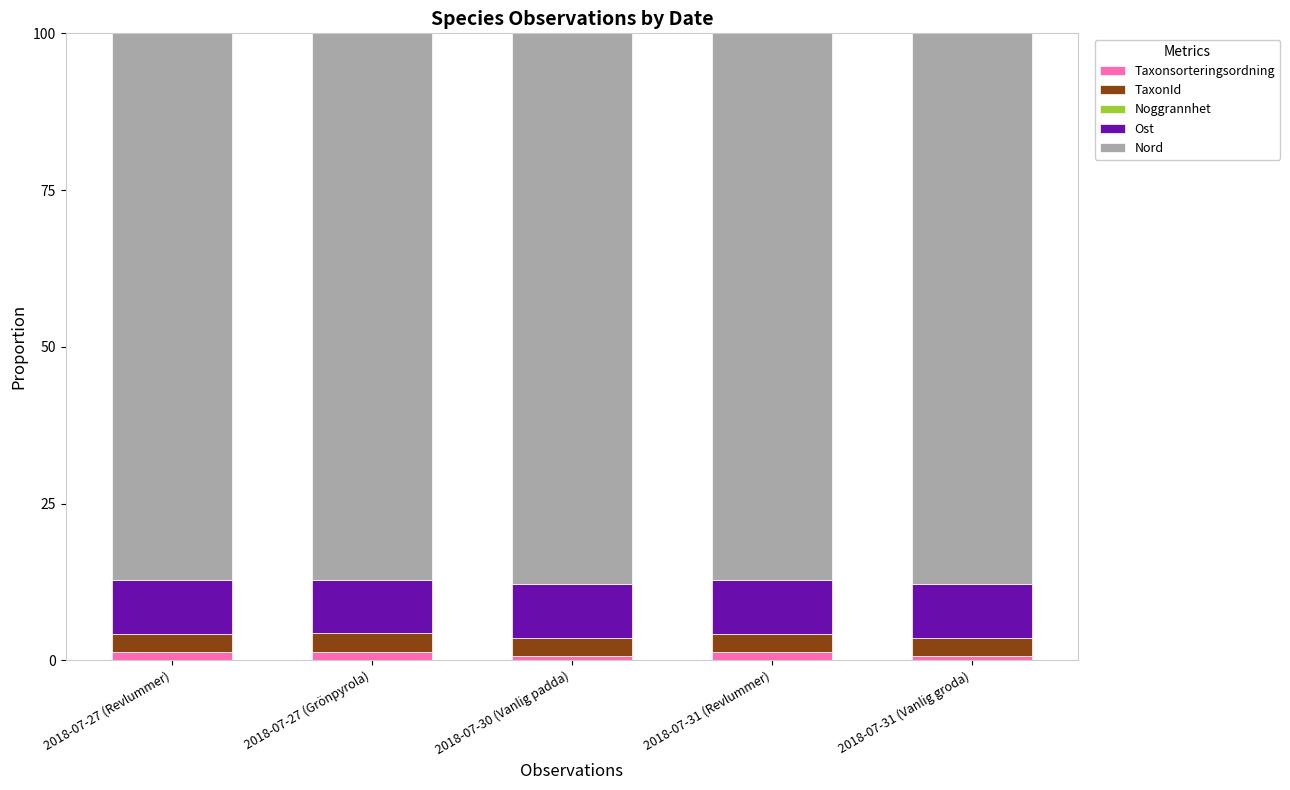

Is it true that Taxonsorteringsordning equals 0.8 at 2018-07-31 (Vanlig groda)?

True